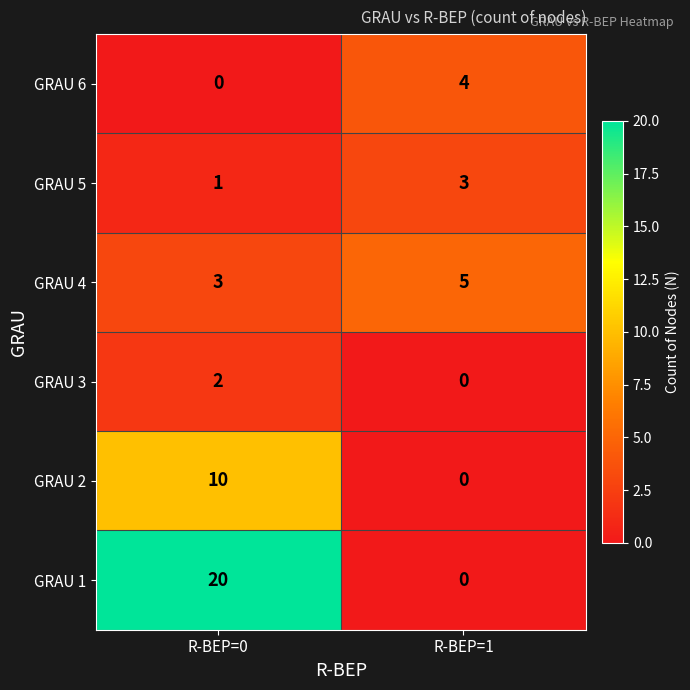

Reading right to left, extract all data points from this chart.

GRAU 6: R-BEP=1=4	R-BEP=0=0
GRAU 5: R-BEP=1=3	R-BEP=0=1
GRAU 4: R-BEP=1=5	R-BEP=0=3
GRAU 3: R-BEP=1=0	R-BEP=0=2
GRAU 2: R-BEP=1=0	R-BEP=0=10
GRAU 1: R-BEP=1=0	R-BEP=0=20